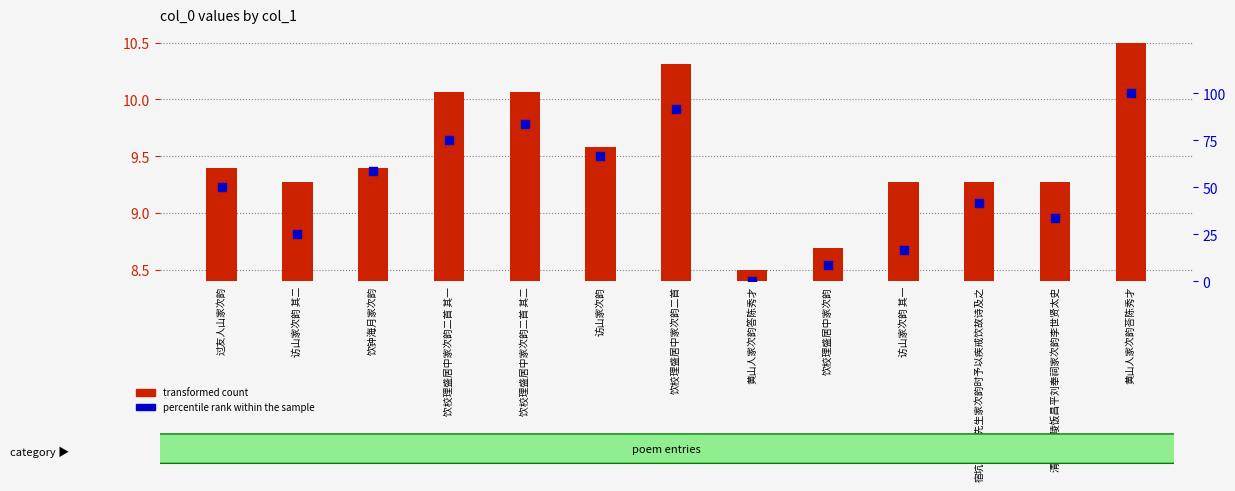

What are all the series names shown in the legend?

transformed count, percentile rank within the sample